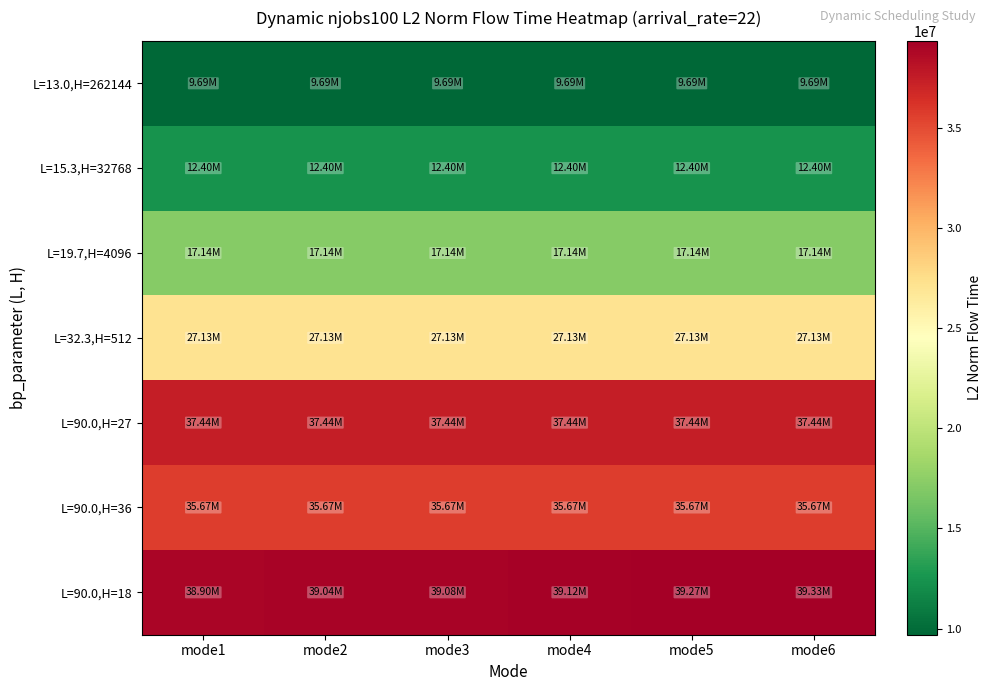

Which series has the widest spread of values?

L=90.0,H=18